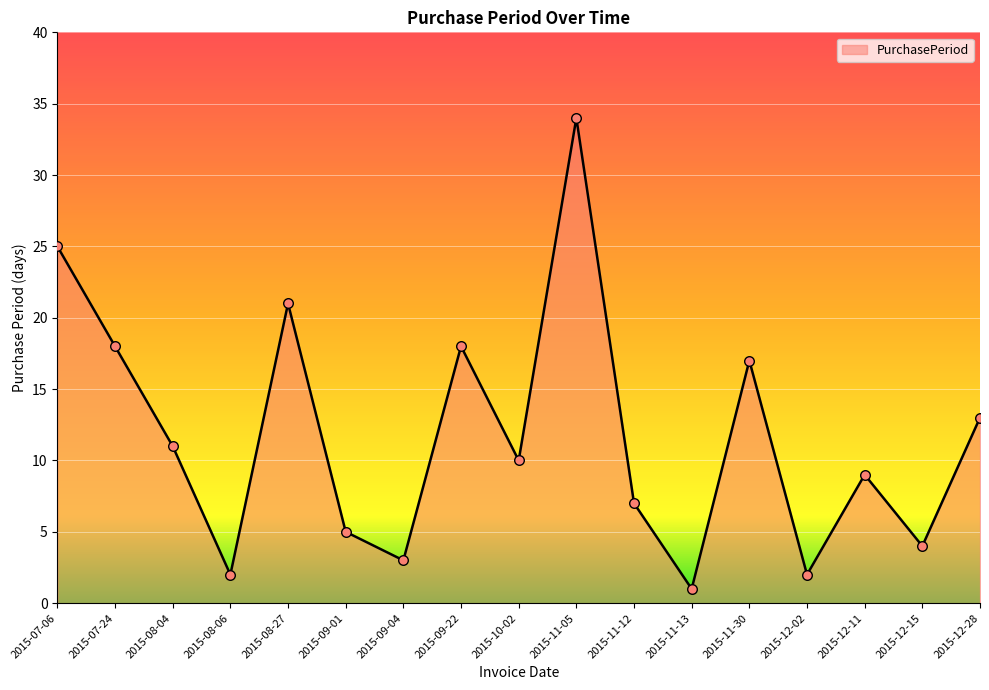

Between 2015-12-11 and 2015-11-13, which is larger?

2015-12-11